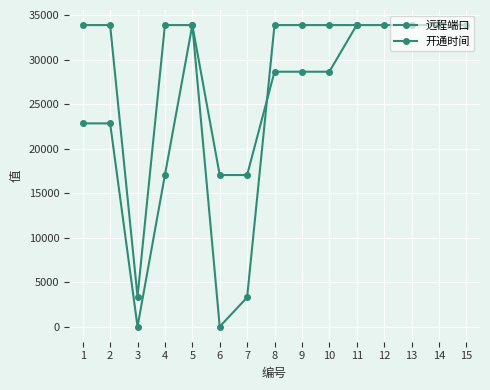

Between 10 and 15, which is larger?

10